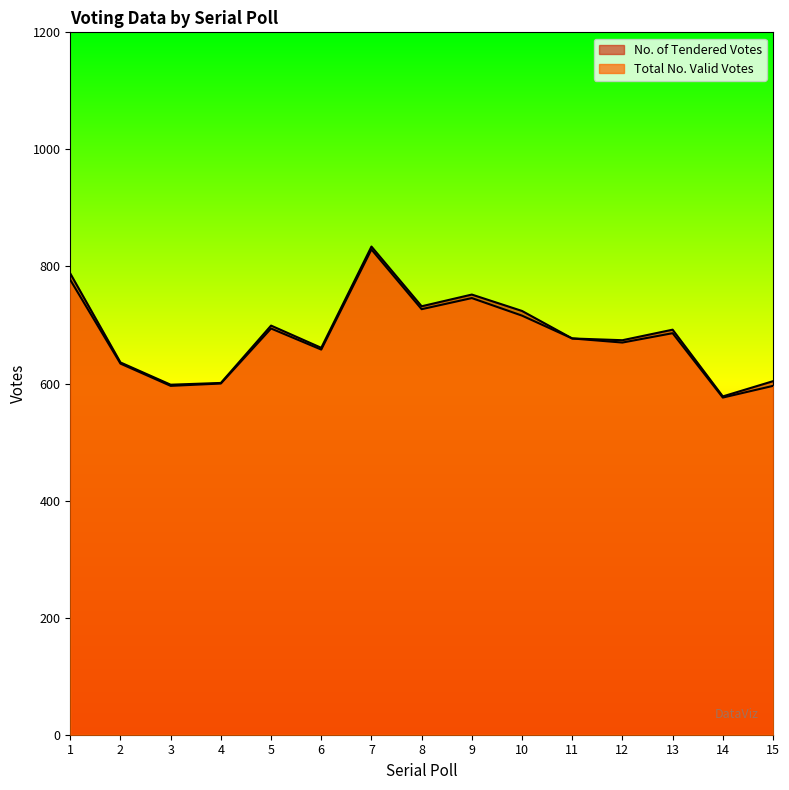

Which label corresponds to the largest value in the chart?

7